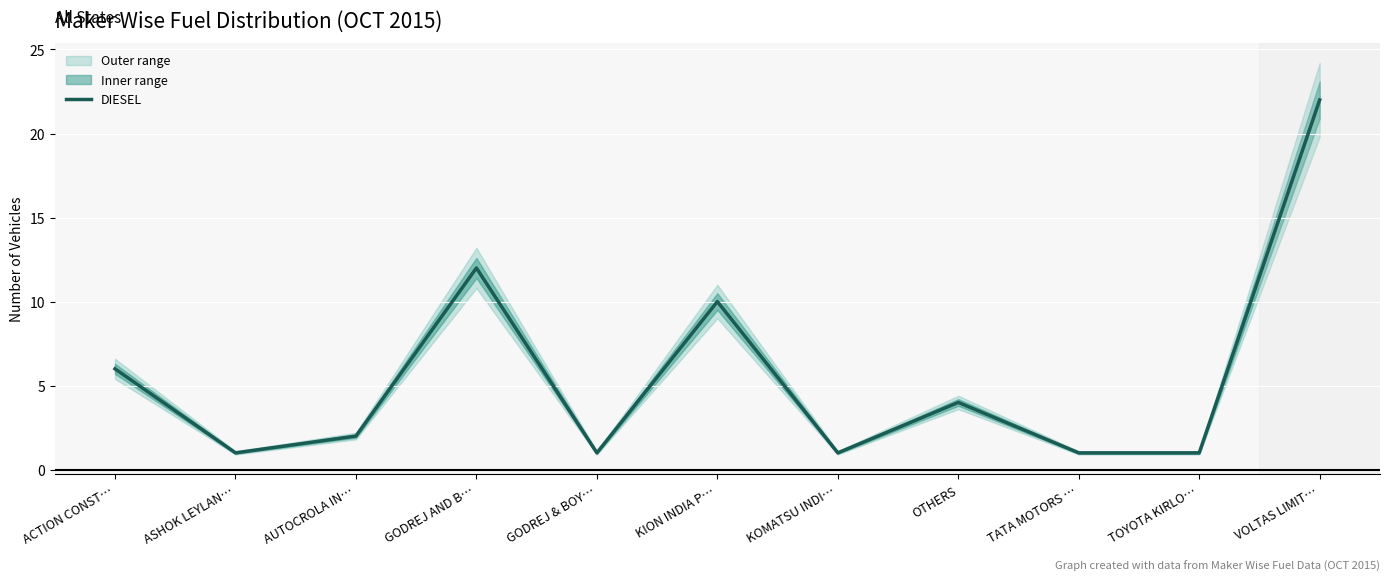

Where does the data first go above 2?

ACTION CONST…